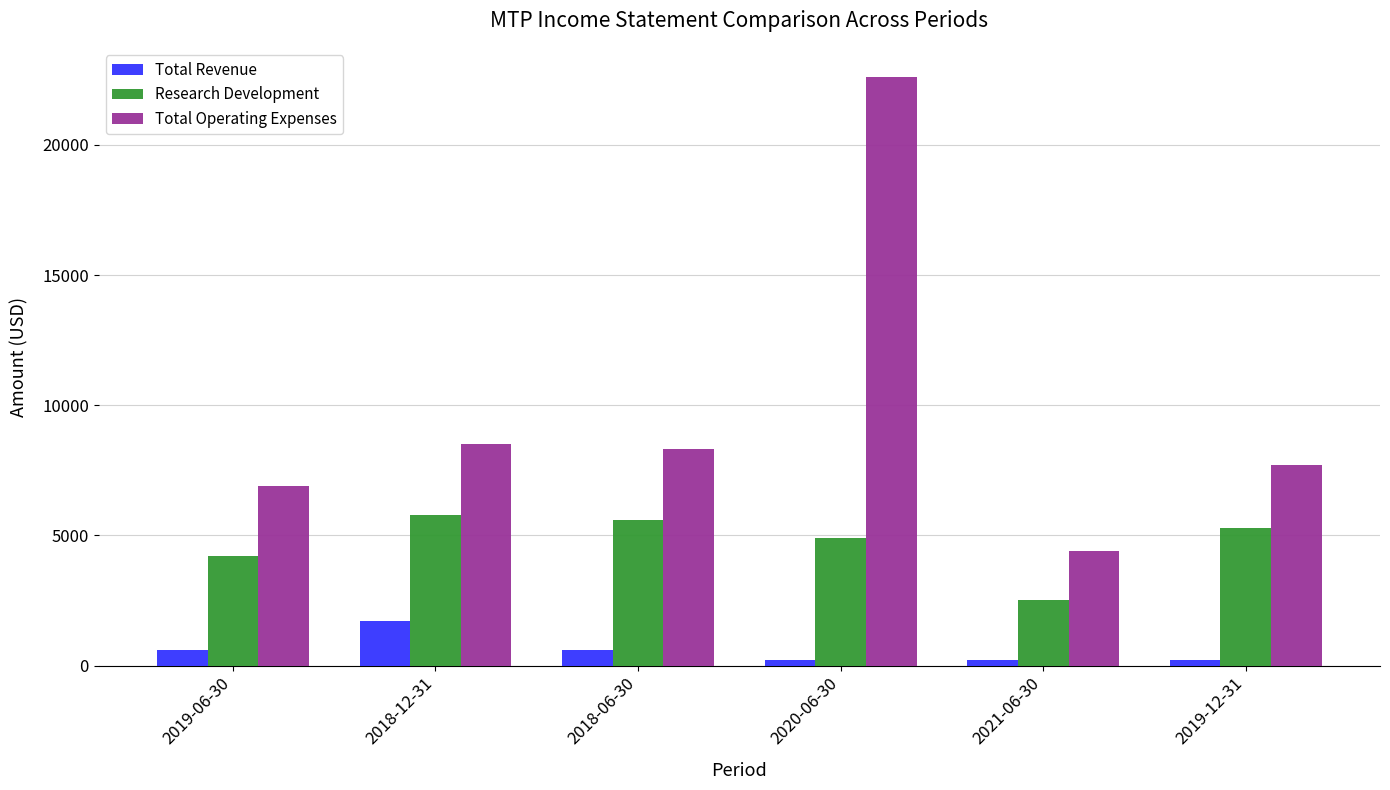

How many groups of bars are there?

6